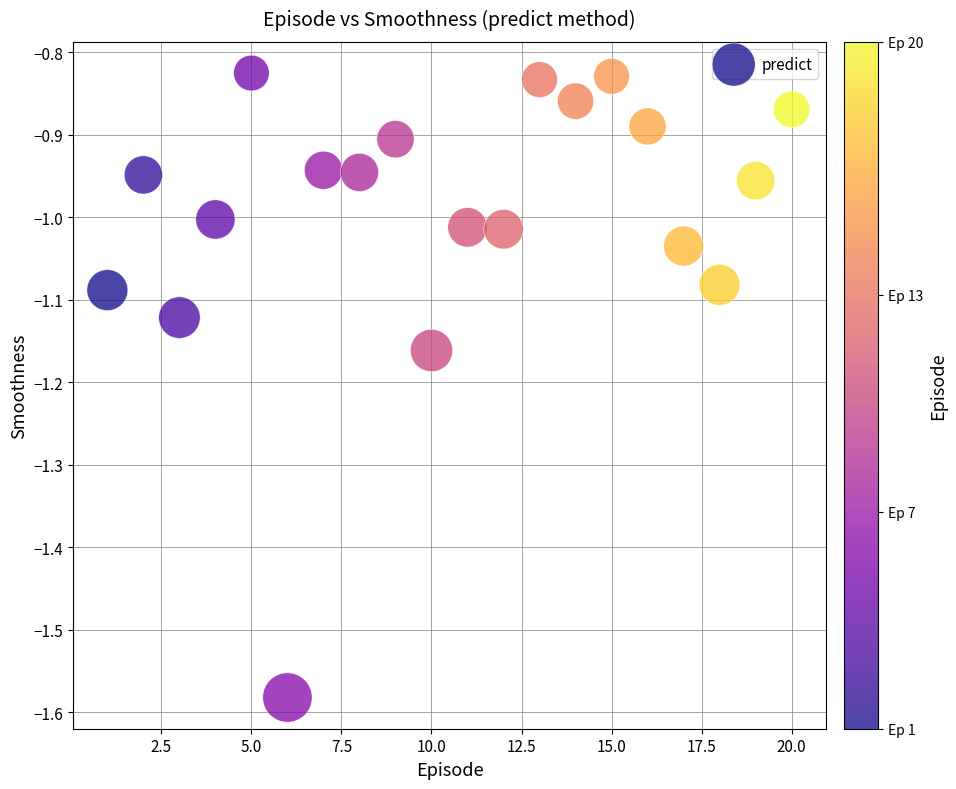

What is the range of Y values (max minus min)?

0.8